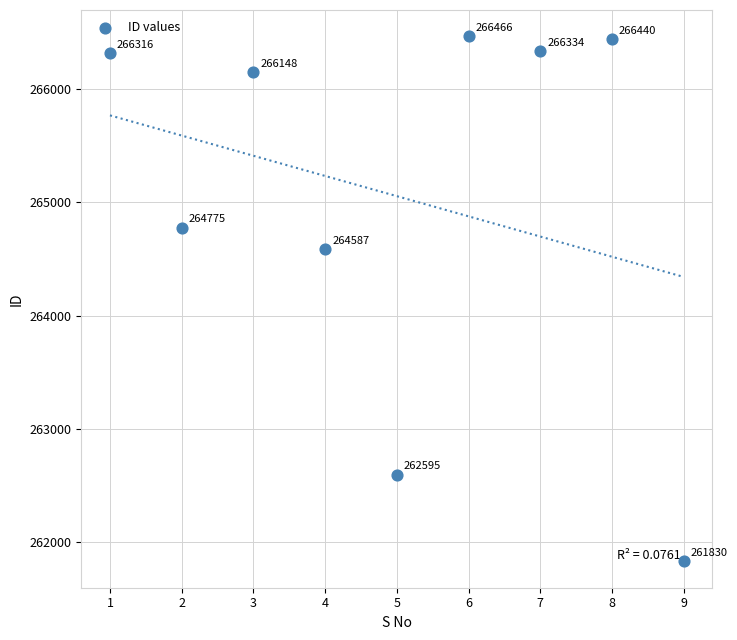

What Y value in the scatter plot is closest to 264148?

264587